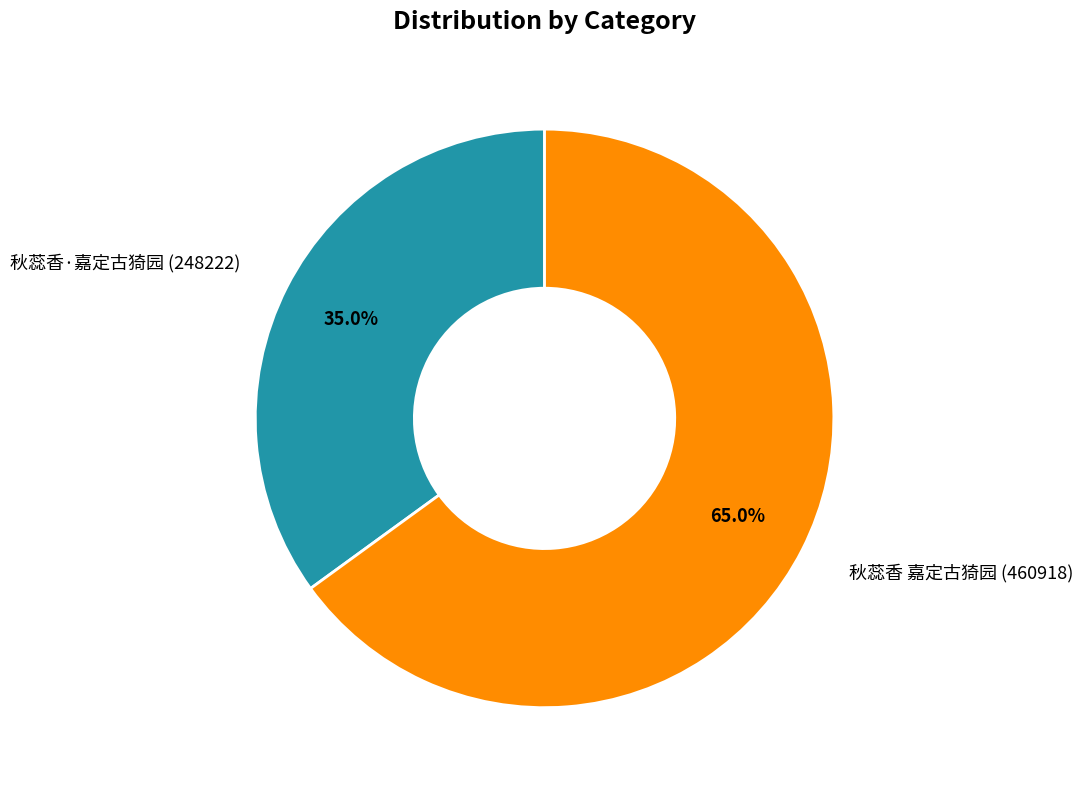

True or false: 秋蕊香 嘉定古猗园 accounts for 65% of the total.

True